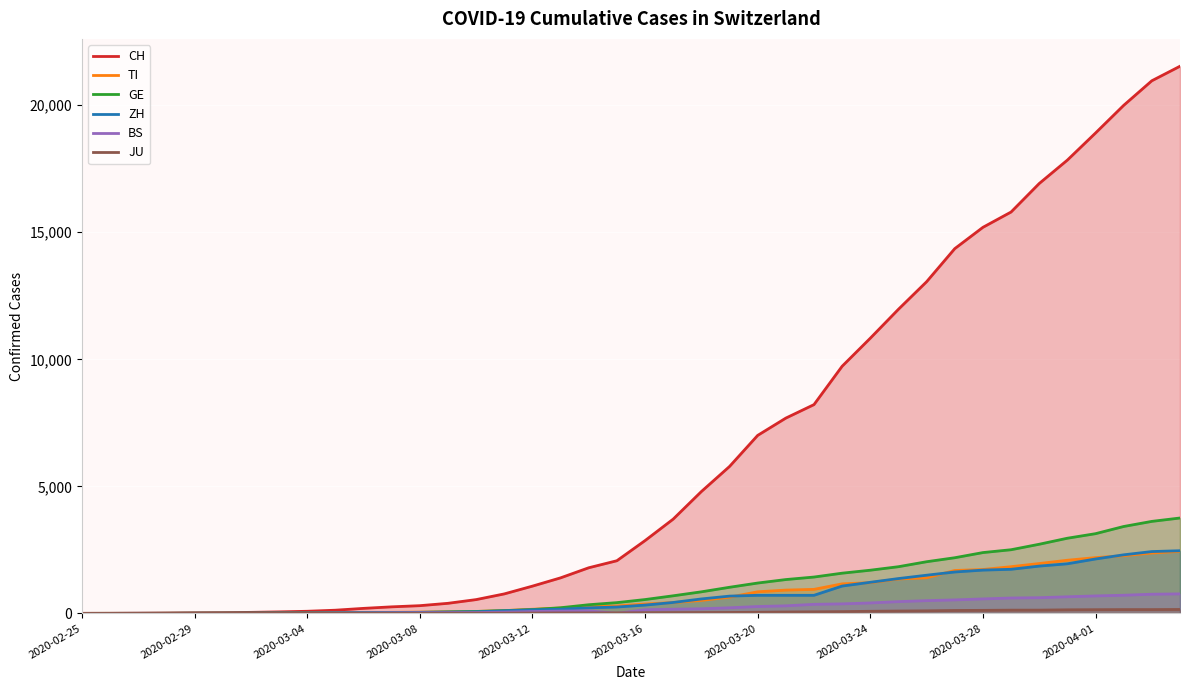

What is the maximum value shown in the chart?

21536